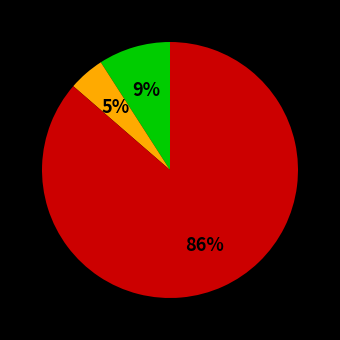

Is there a majority slice in this chart?

Yes